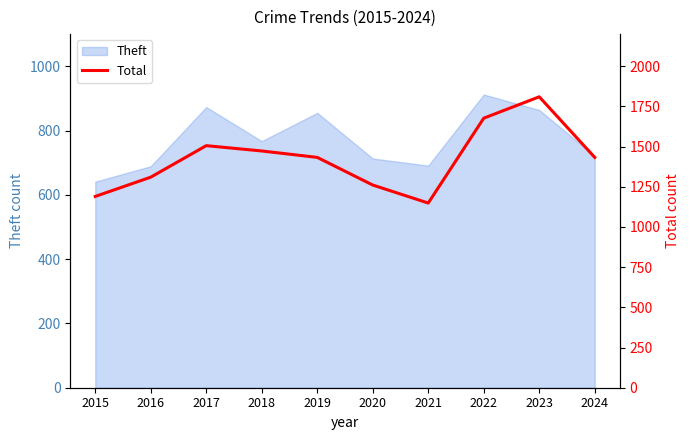

How many categories are shown in the chart?

10